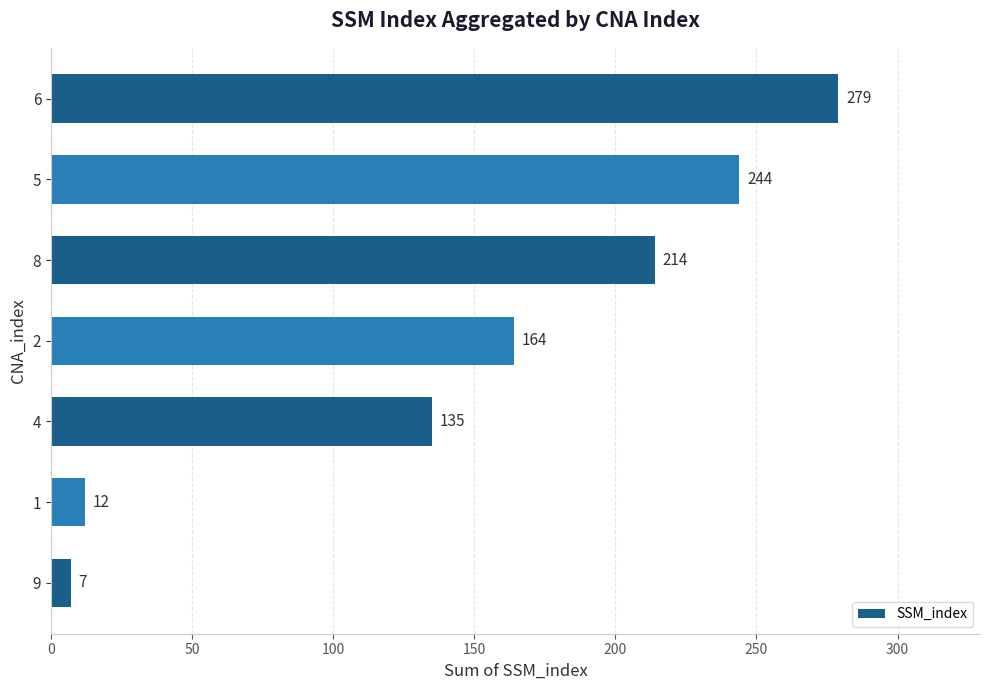

Are the bars grouped side by side (vs. stacked)?

No